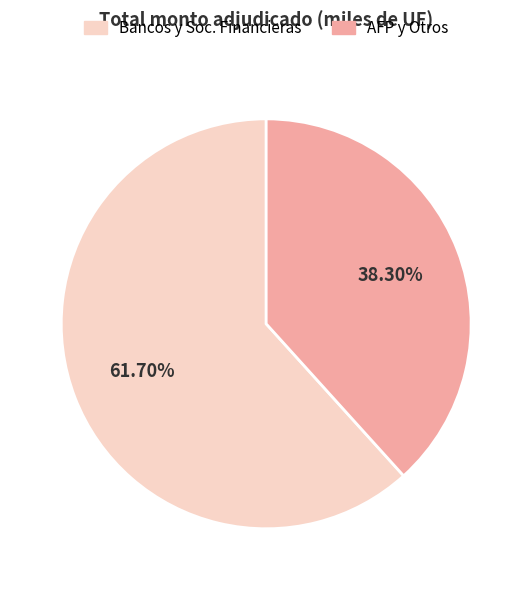

Does any single category account for the majority?

Yes